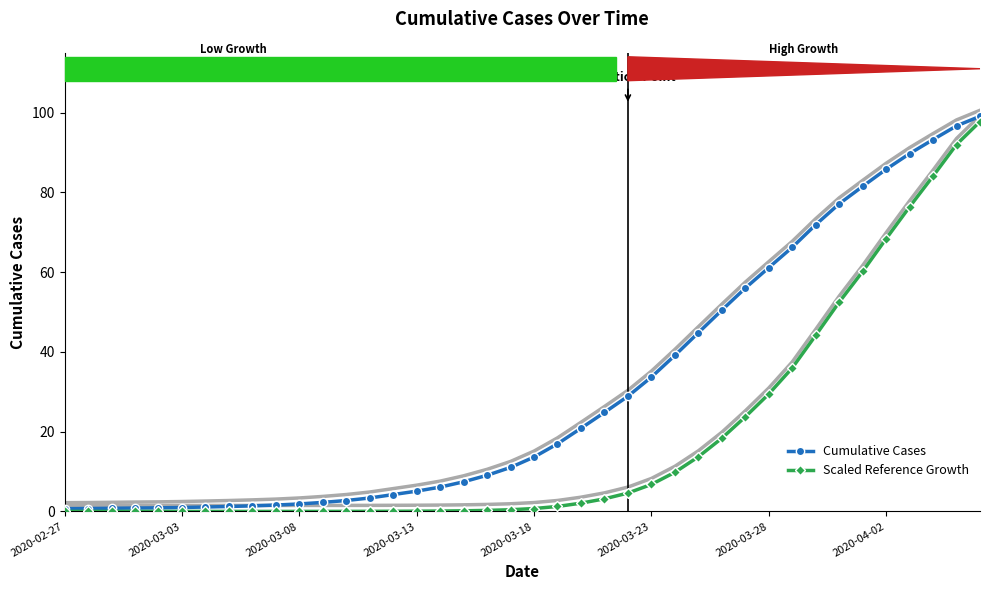

What is the difference between the maximum and minimum values in the Cumulative Cases series?

98.4